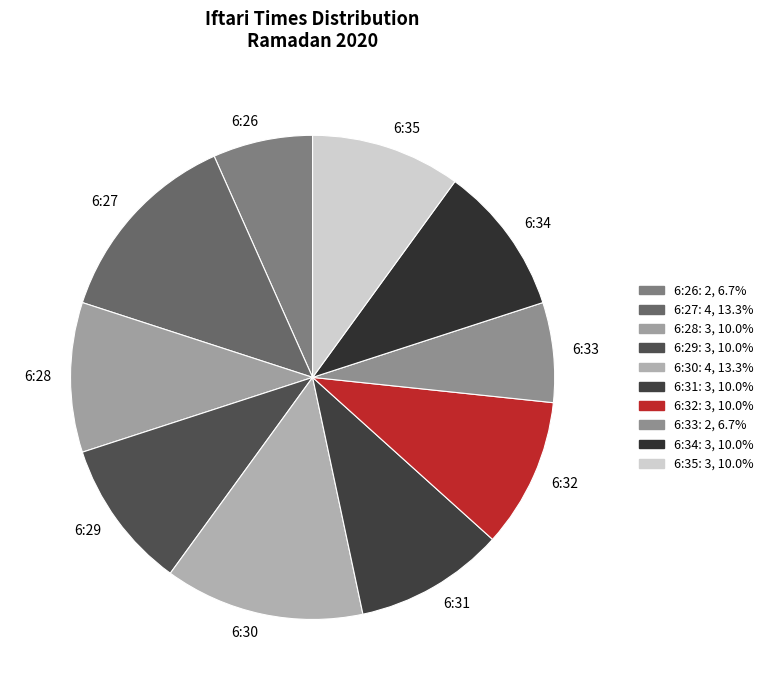

What is the ratio of the value at 6:32 to the value at 6:31?

1.0